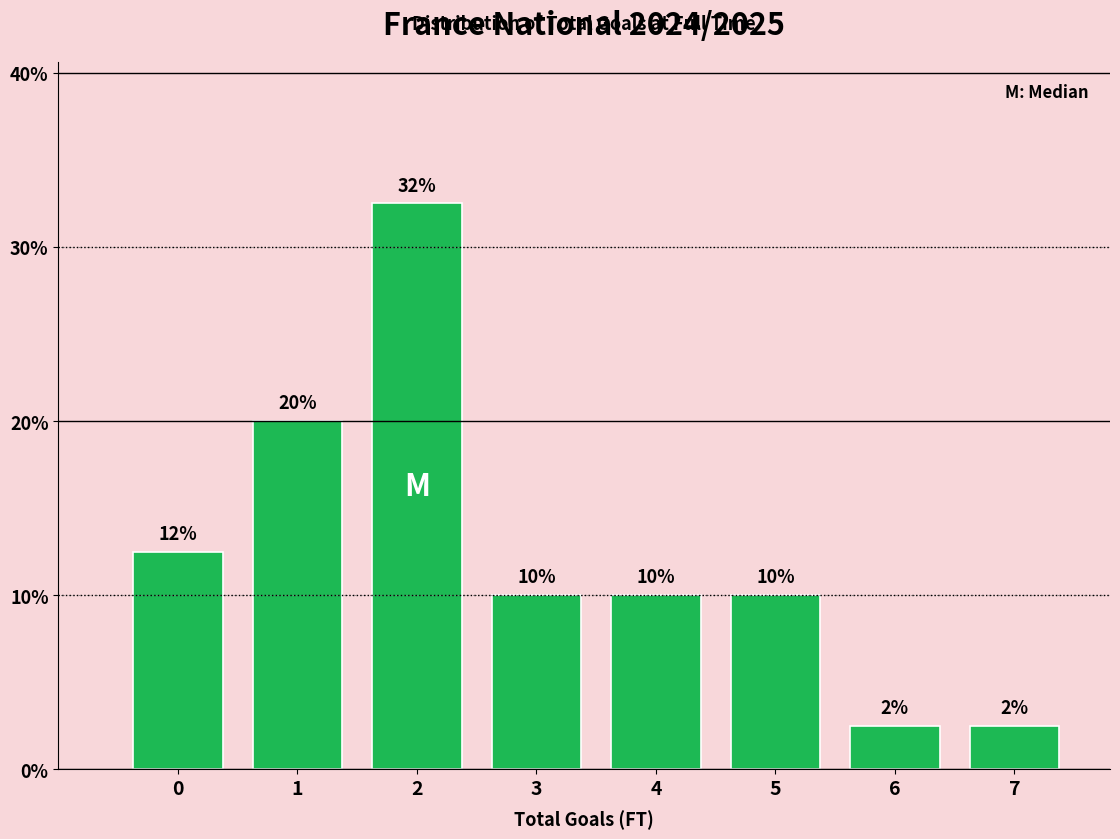

The chart shows a value of 32.5 at 2. True or false?

True